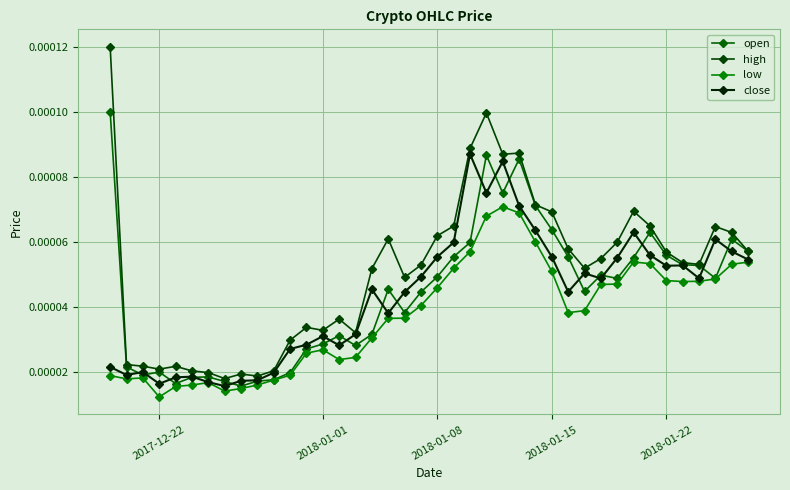

Count the number of categories in the chart.

40